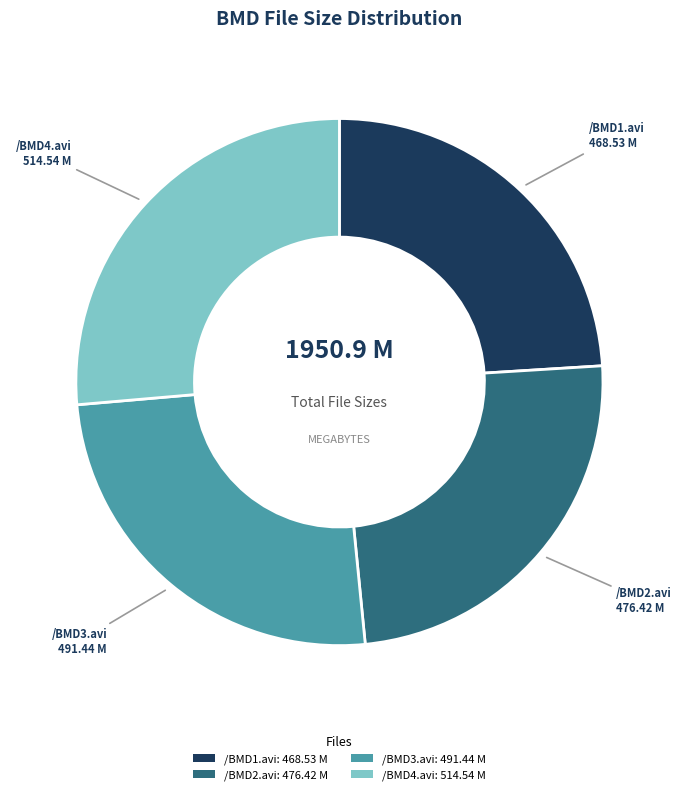

Which category has the biggest portion of the pie?

/BMD4.avi